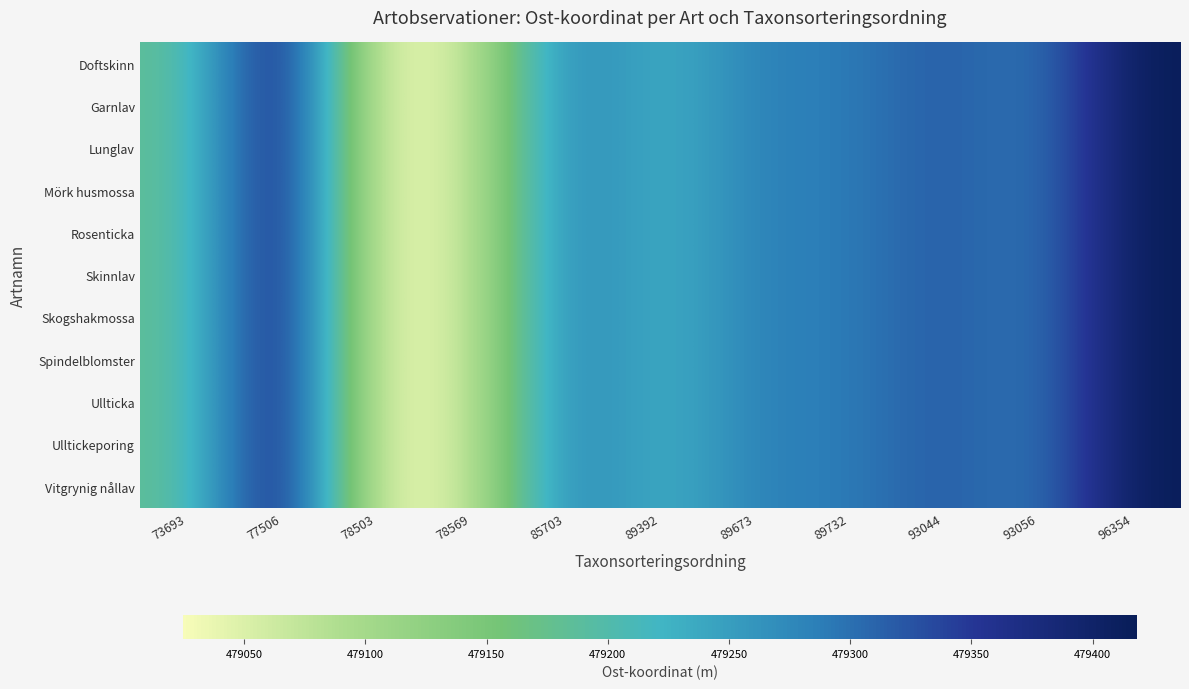

At which category does the chart reach its minimum across all series?

78503